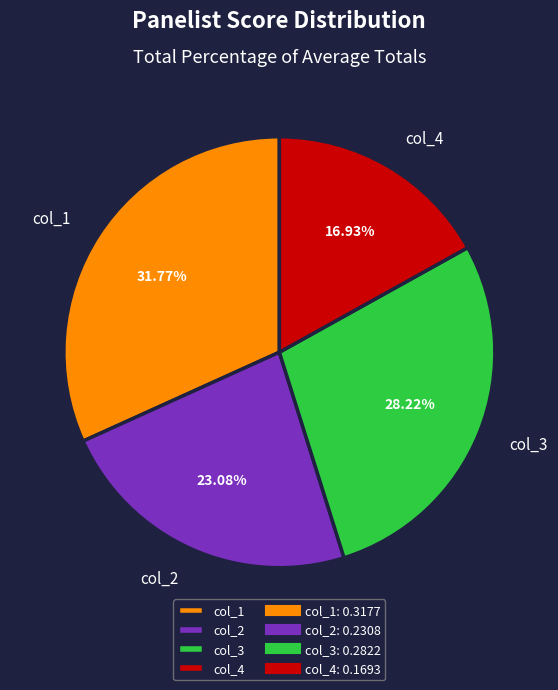

Is the sum of col_4 and col_2 greater than half?

No